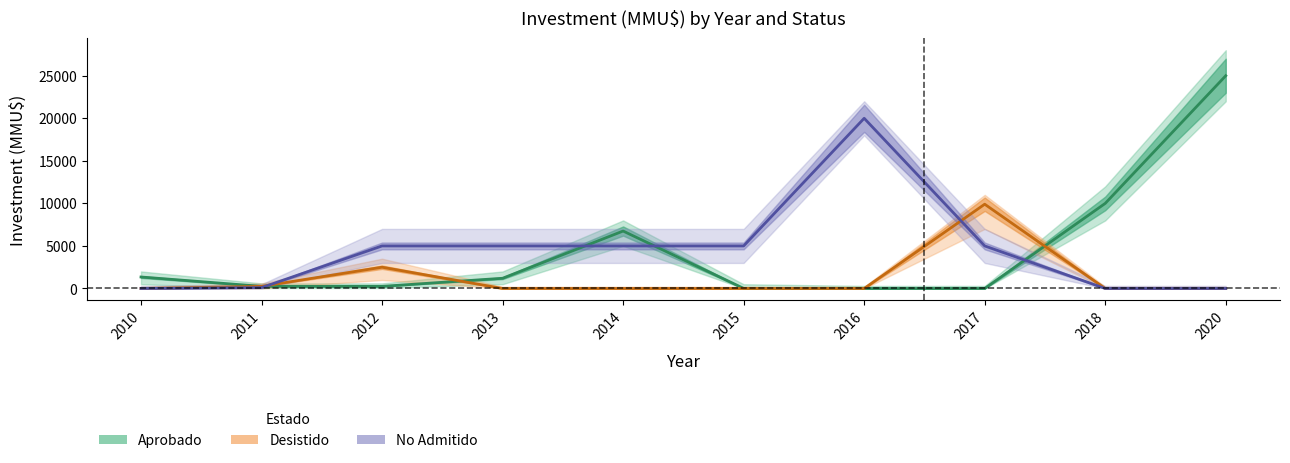

Which has a higher value, 2012 or 2011?

2012